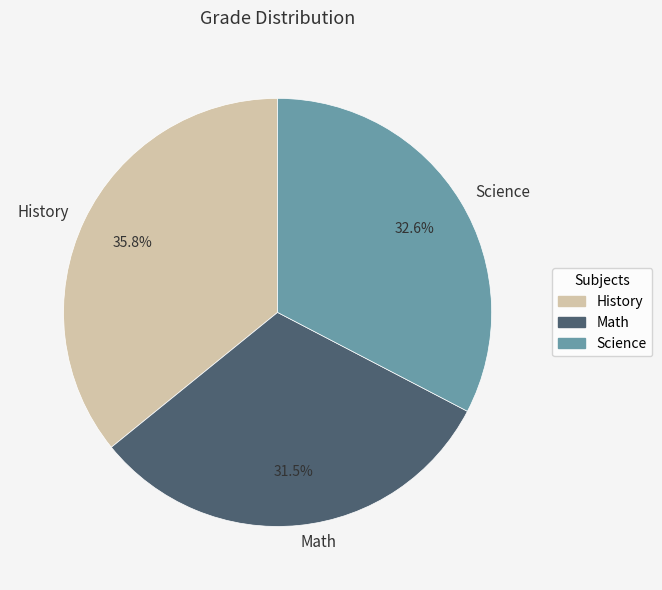

How many segments does this pie chart have?

3